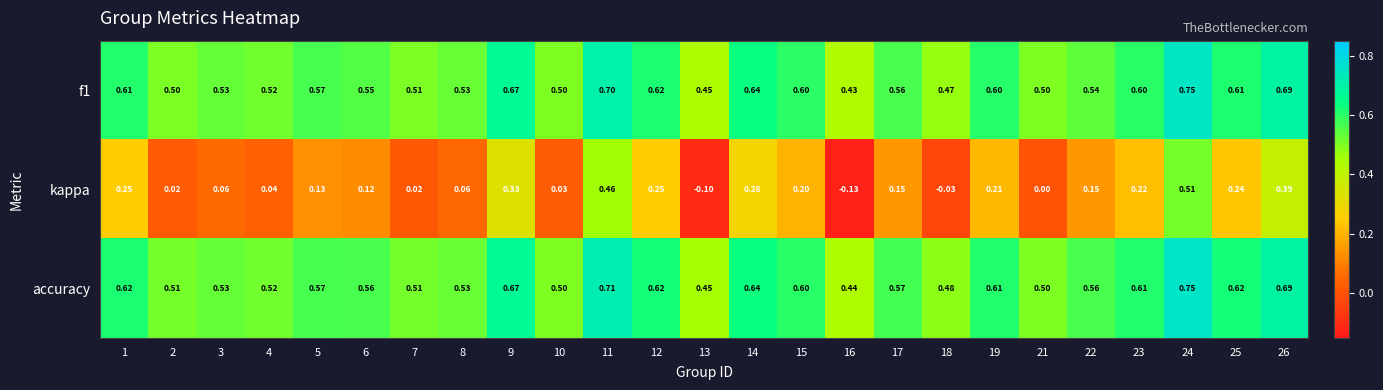

Which series changed the most between 24 and 26?

kappa